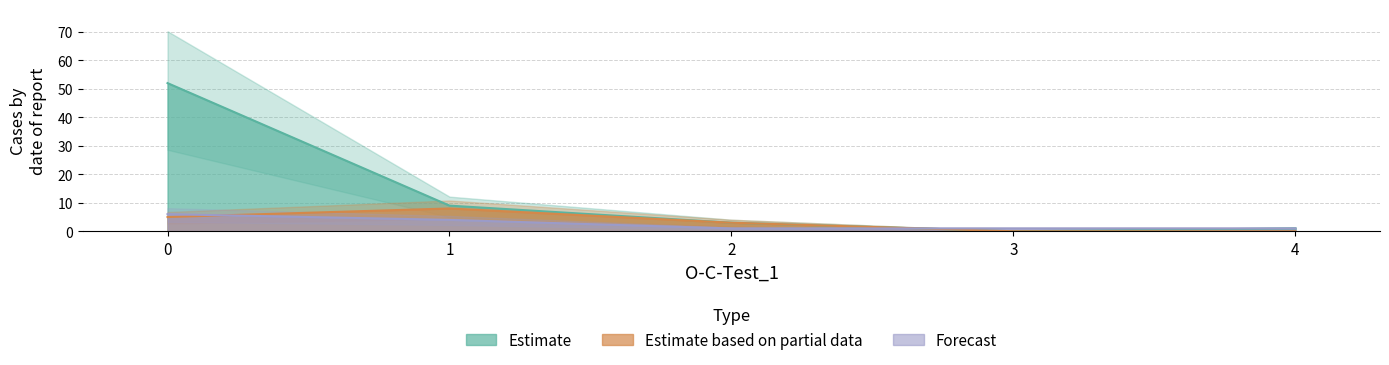

How many data points in Estimate based on partial data are less than 3?

2